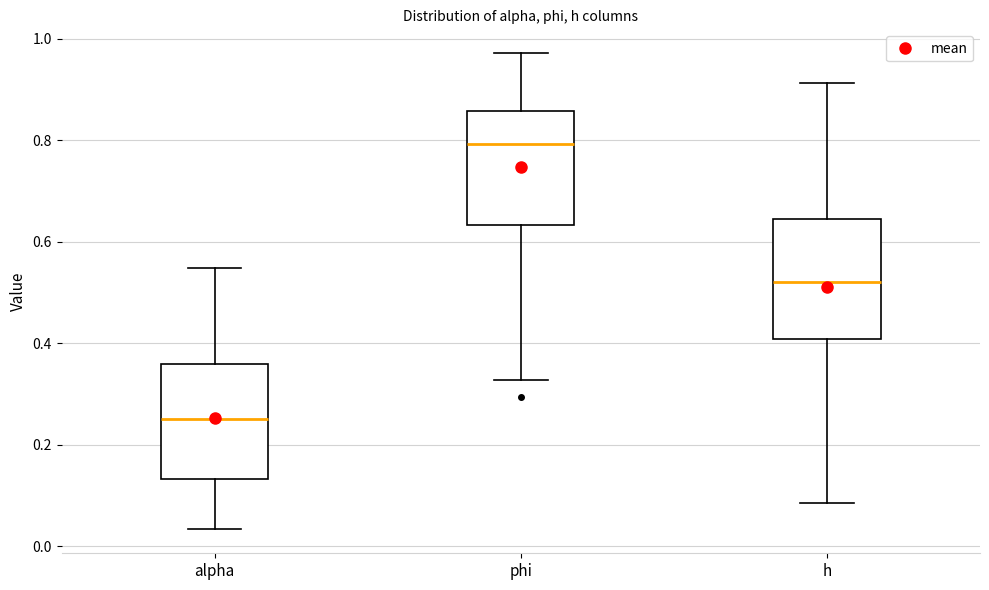

Which box has the highest median line?

phi